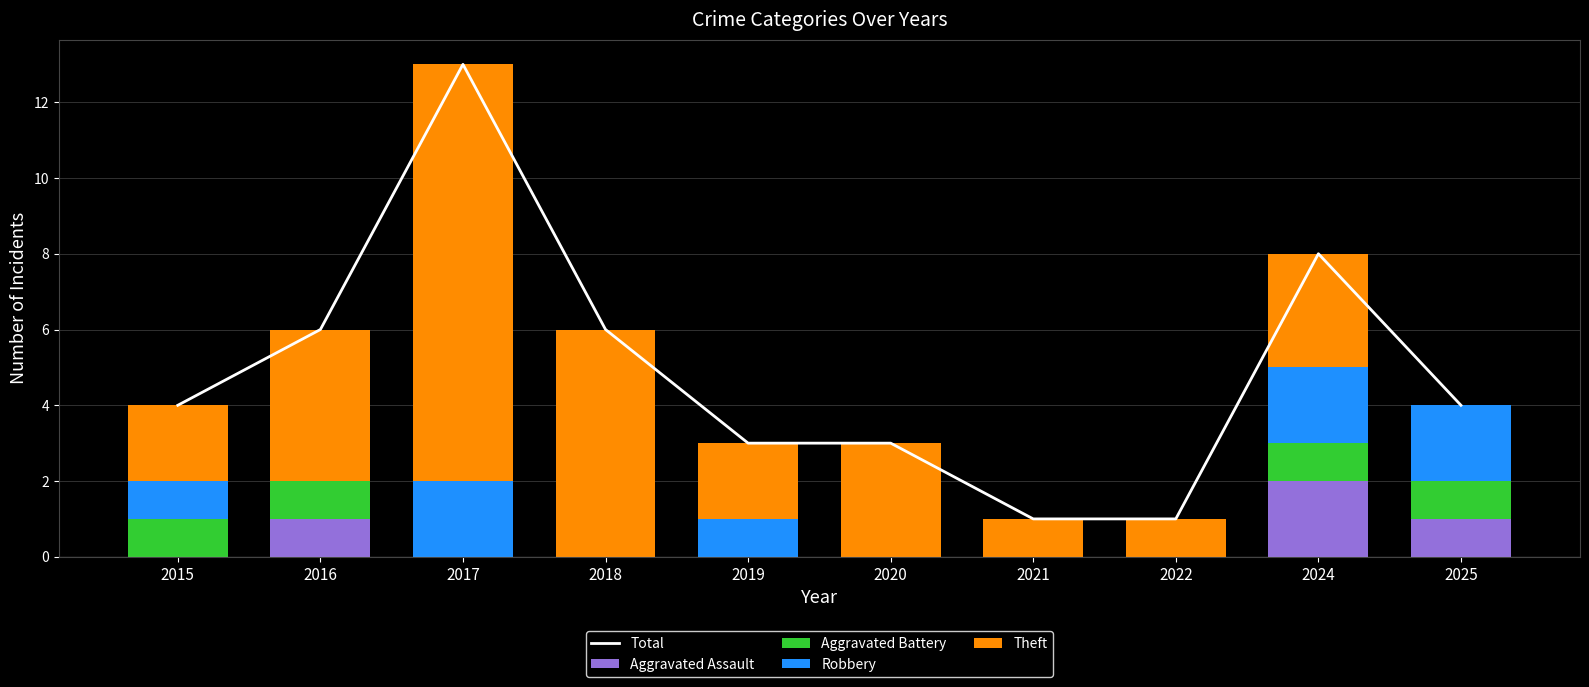

Which has a higher value, 2018 or 2024?

2024